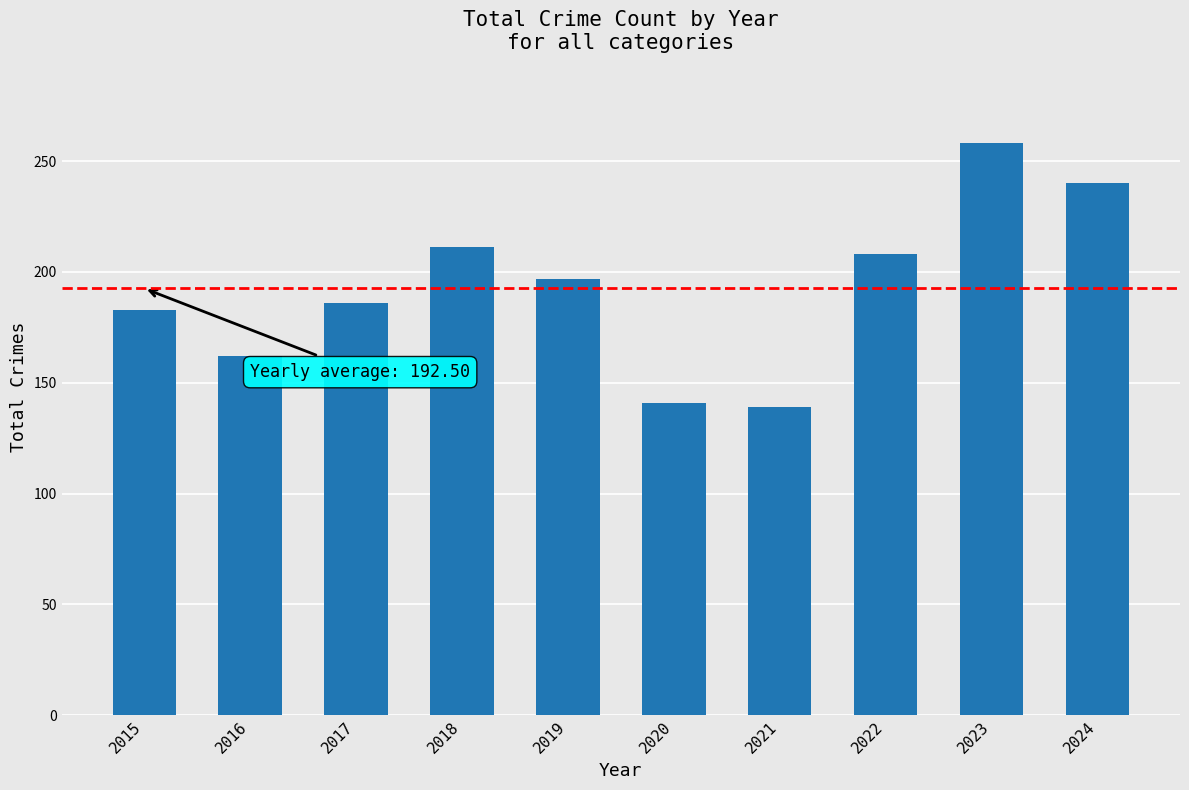

Reading right to left, what are all the values shown in this chart?

2024=240	2023=258	2022=208	2021=139	2020=141	2019=197	2018=211	2017=186	2016=162	2015=183